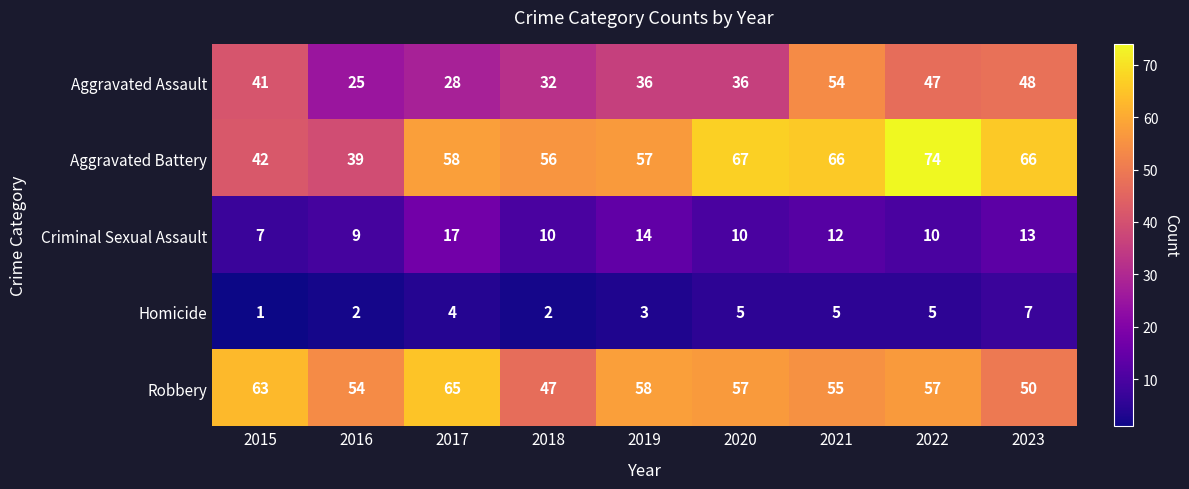

What is the spread (max minus min) of values at 2015?

62